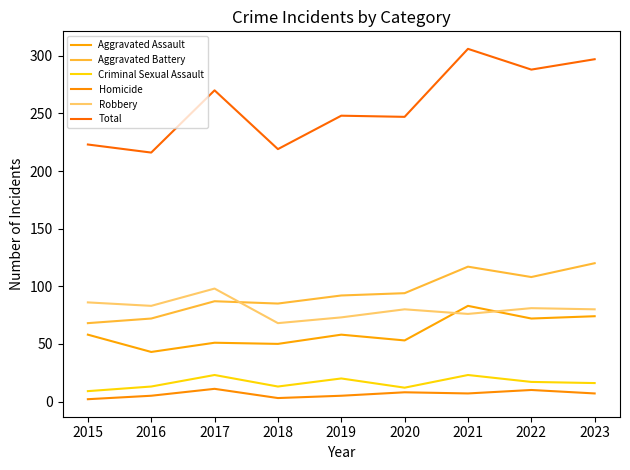

True or false: Homicide and Aggravated Assault intersect in this chart.

False